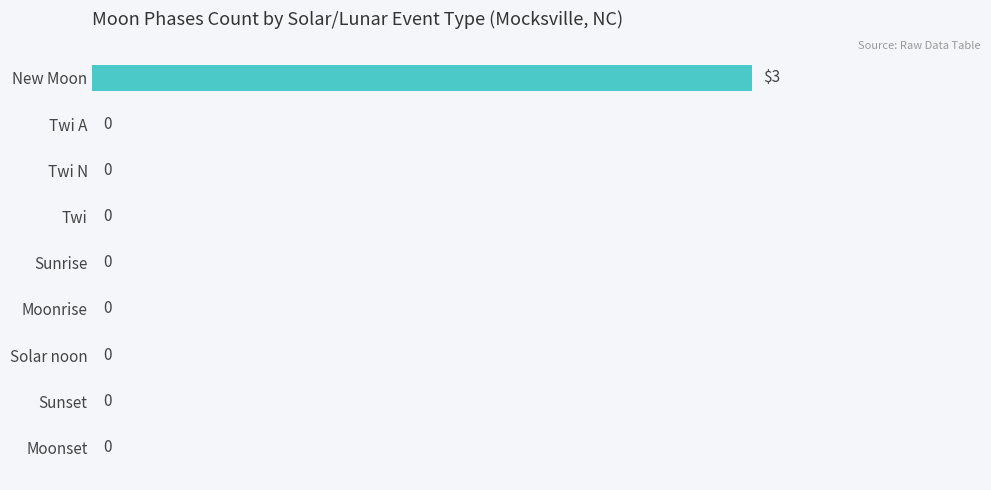

What is the greatest value displayed?

3